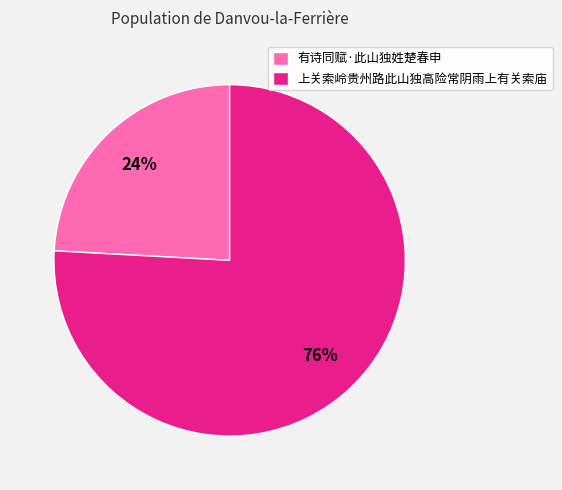

Combined, do 上关索岭贵州路此山独高险常阴雨上有关索庙 and 有诗同赋·此山独姓楚春申 account for over 50%?

Yes